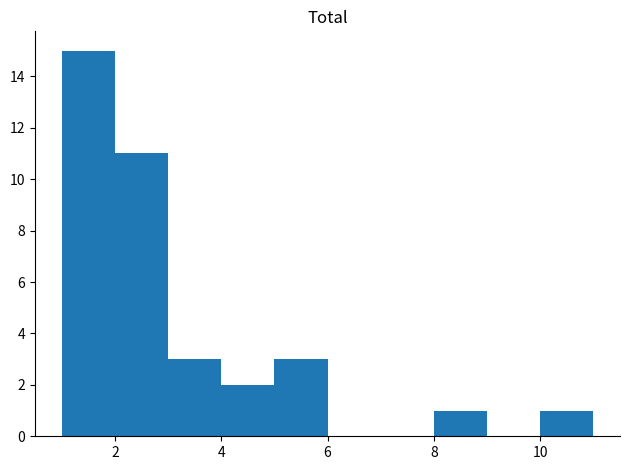

Reading left to right, transcribe this chart: for each bar, give the range it covers on the x-axis and its height. The values are not printed on the chart, so give them approximately, as read against the axis.

1 to 2: 15
2 to 3: 11
3 to 4: 3
4 to 5: 2
5 to 6: 3
6 to 7: 0
7 to 8: 0
8 to 9: 1
9 to 10: 0
10 to 11: 1